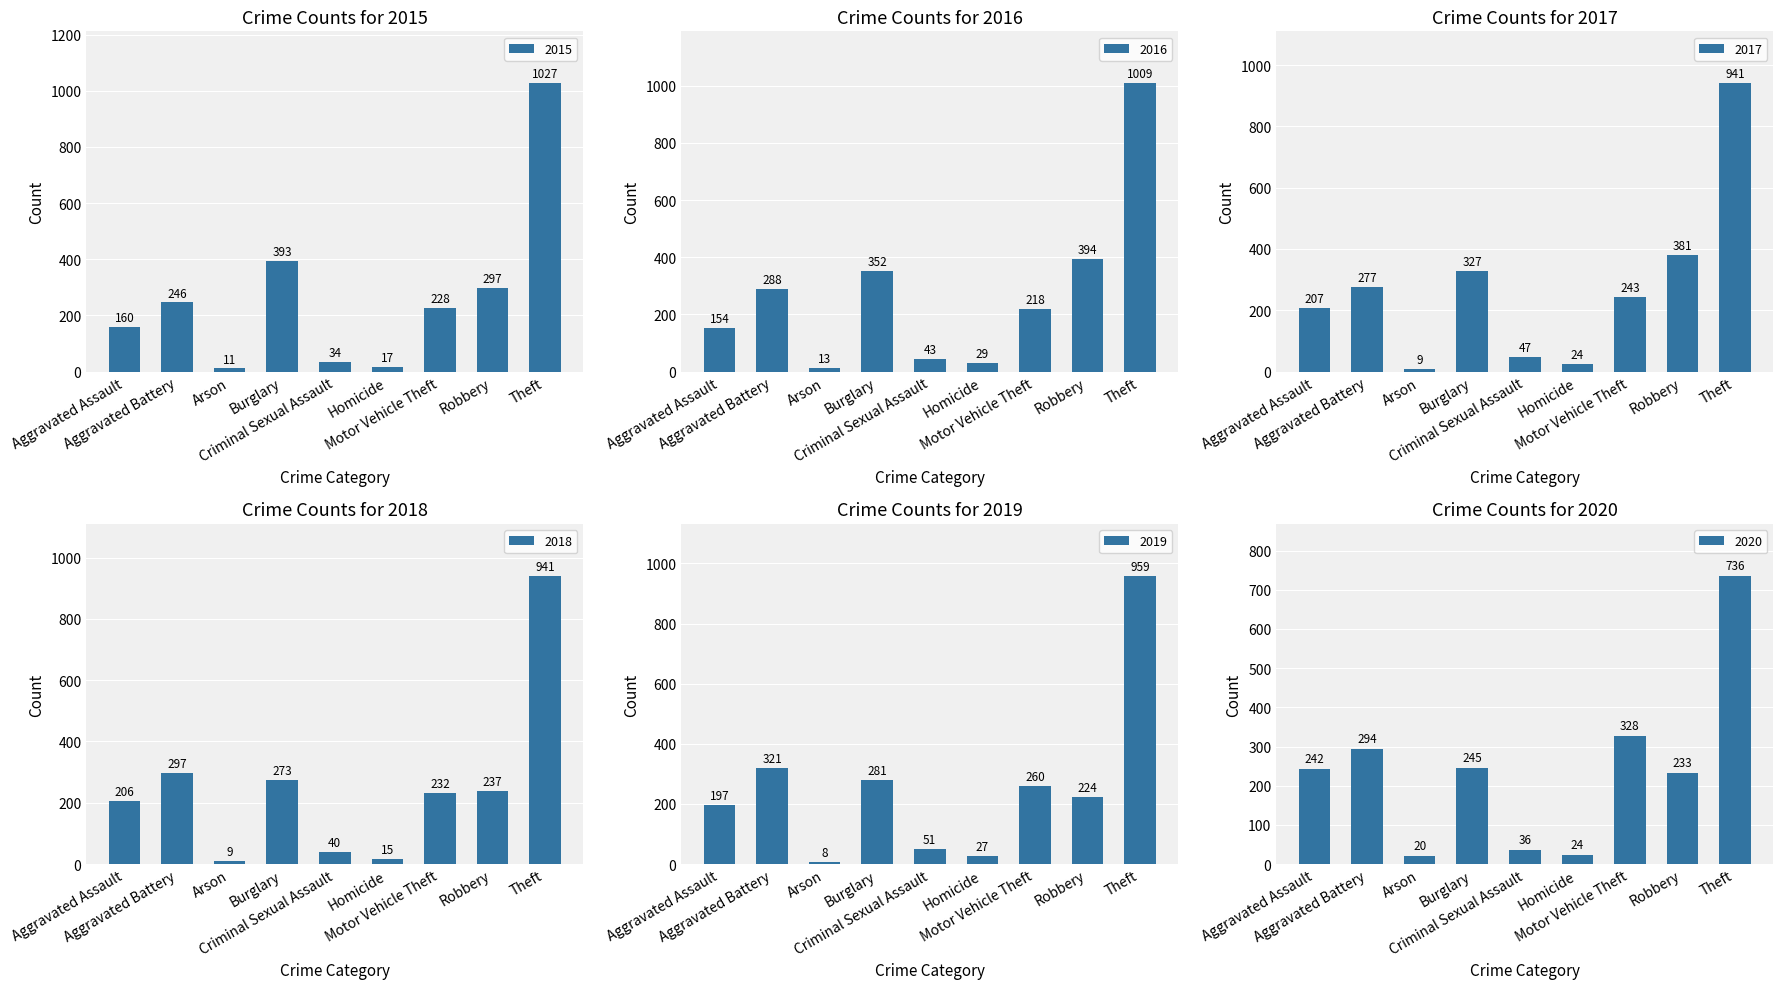

List the labels in order of 2015 value, smallest first.

Arson, Homicide, Criminal Sexual Assault, Aggravated Assault, Motor Vehicle Theft, Aggravated Battery, Robbery, Burglary, Theft